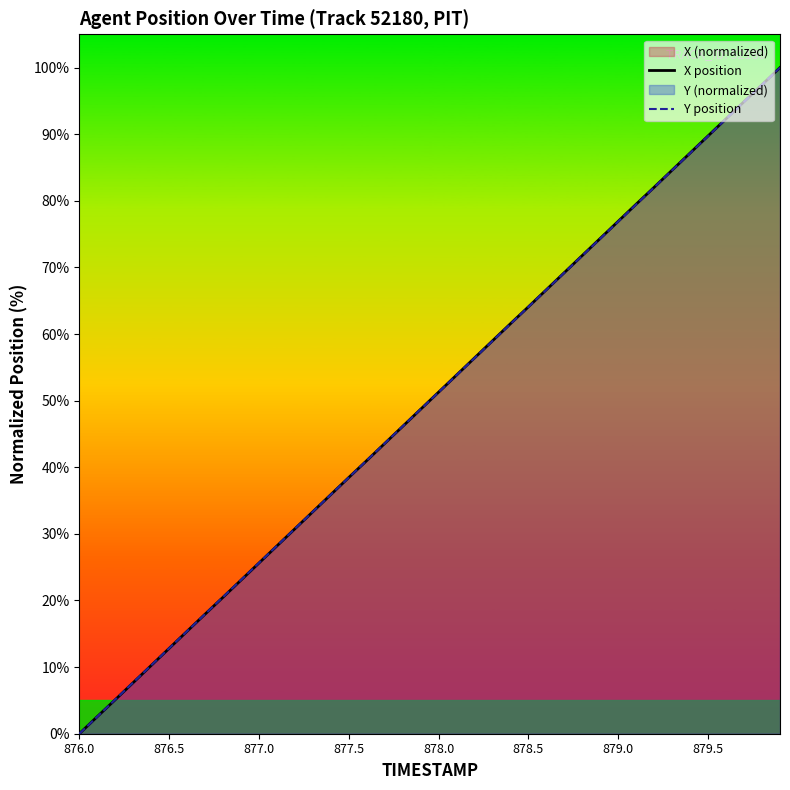

Does the chart have visible grid lines?

No